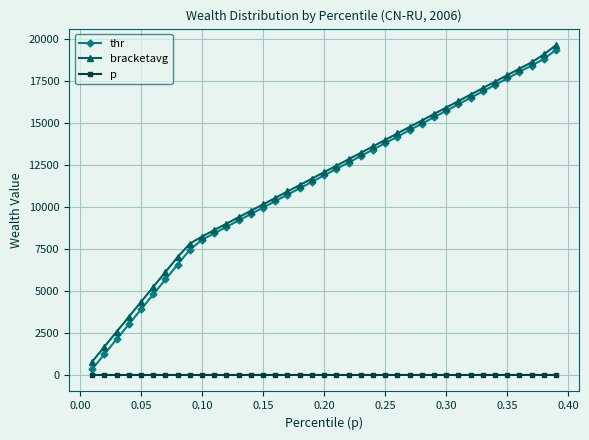

What is the maximum value for bracketavg?

19645.3